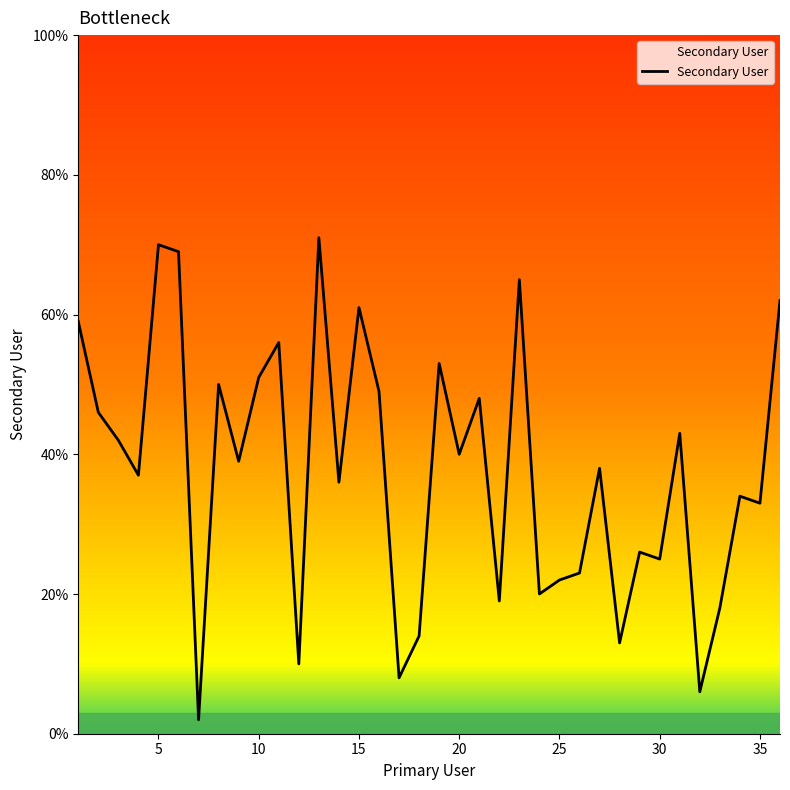

Reading right to left, list all the values displayed in this chart.

62	33	34	18	6	43	25	26	13	38	23	22	20	65	19	48	40	53	14	8	49	61	36	71	10	56	51	39	50	2	69	70	37	42	46	59